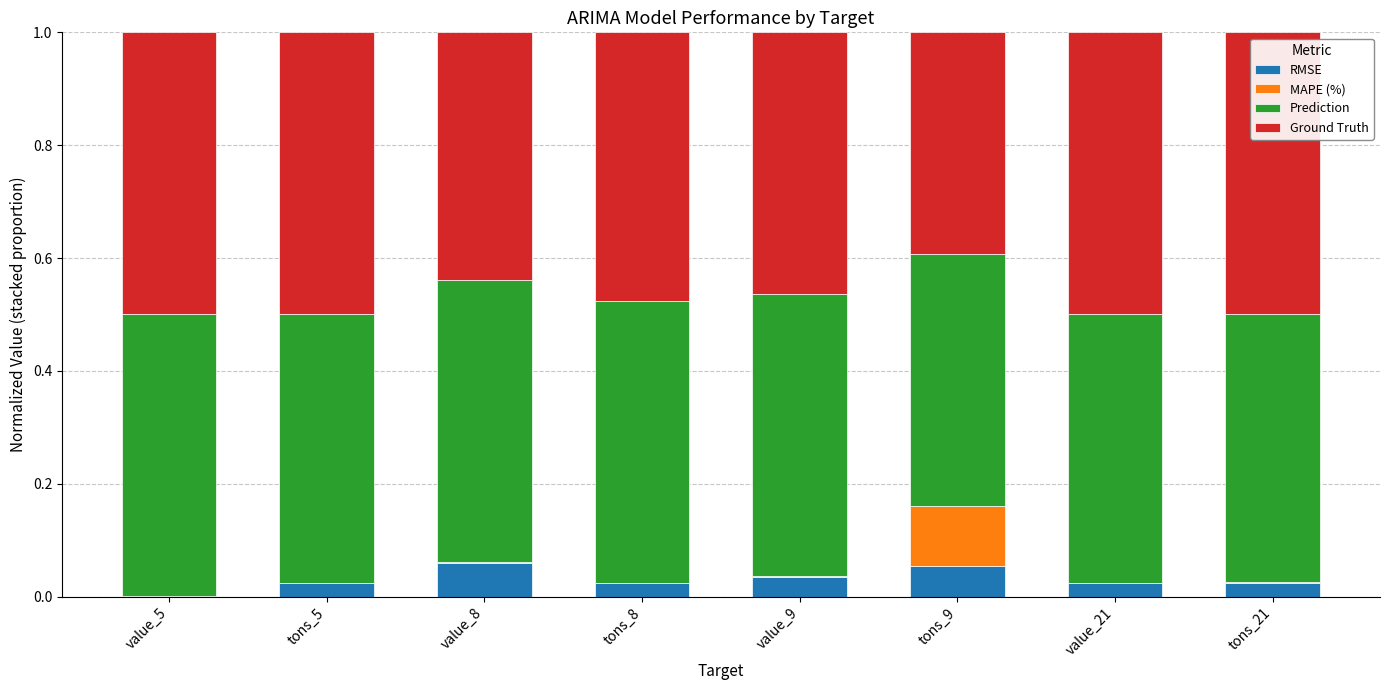

Is it true that RMSE equals 0.0 at tons_8?

True